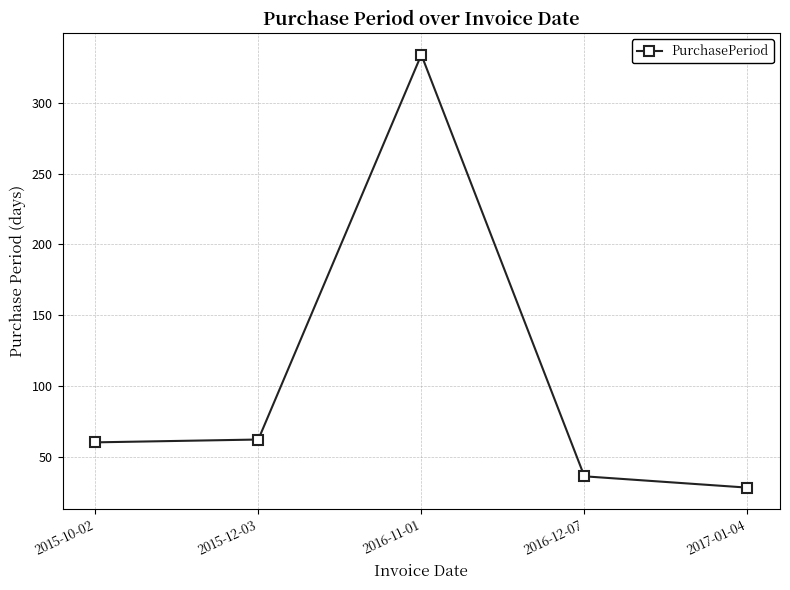

The value at 2015-12-03 is 62. True or false?

True